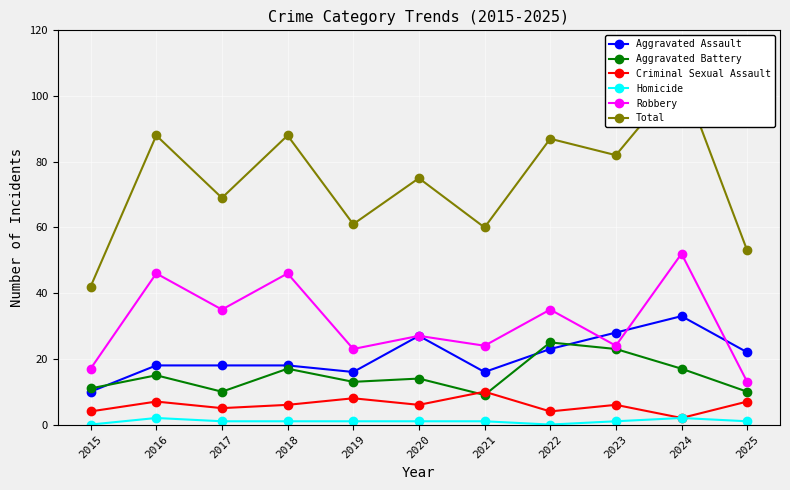

Is the value of Total at 2023 greater than the value of Robbery at 2025?

Yes